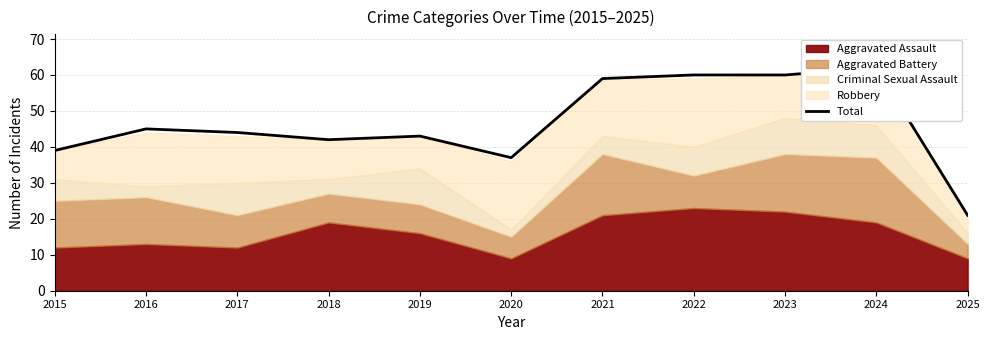

What is the difference between the second highest and minimum values?

39